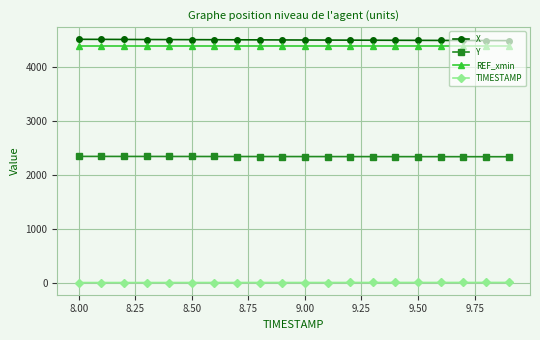

True or false: Y and X cross at least once.

False